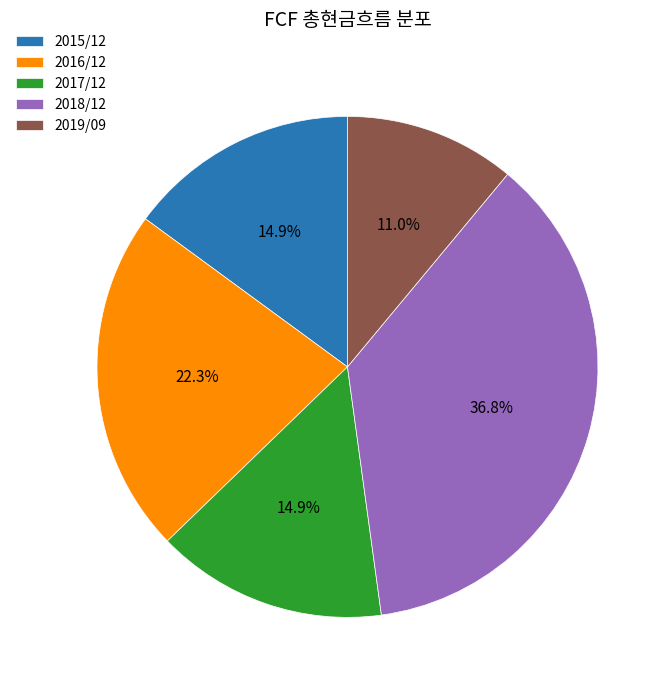

Count the number of slices in the pie.

5